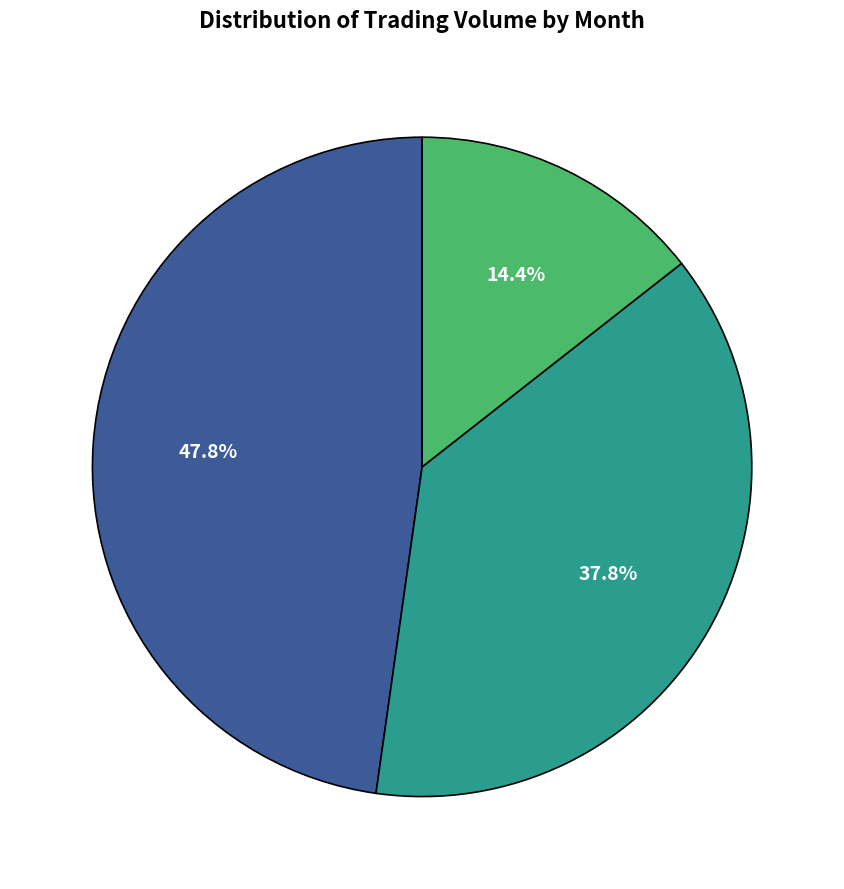

Is there any slice that represents more than half of the pie?

No